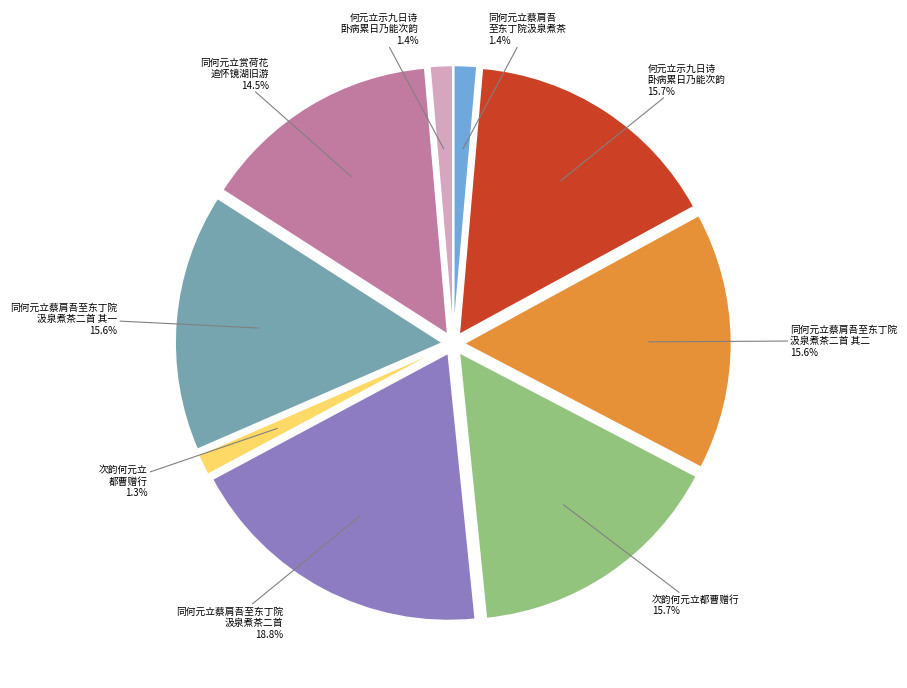

Which category has the smallest portion of the pie?

次韵何元立都曹赠行